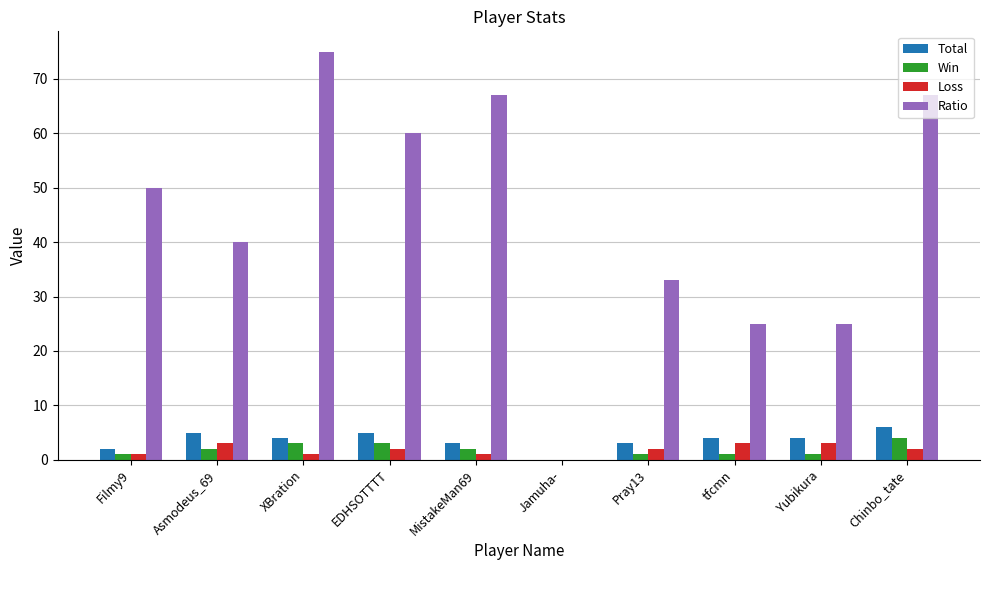

Reading left to right, what are all the values shown in this chart?

Total: Filmy9=2	Asmodeus_69=5	XBration=4	EDHSOTTTT=5	MistakeMan69=3	Jamuha-=0	Pray13=3	tfcmn=4	Yubikura=4	Chinbo_tate=6
Win: Filmy9=1	Asmodeus_69=2	XBration=3	EDHSOTTTT=3	MistakeMan69=2	Jamuha-=0	Pray13=1	tfcmn=1	Yubikura=1	Chinbo_tate=4
Loss: Filmy9=1	Asmodeus_69=3	XBration=1	EDHSOTTTT=2	MistakeMan69=1	Jamuha-=0	Pray13=2	tfcmn=3	Yubikura=3	Chinbo_tate=2
Ratio: Filmy9=50	Asmodeus_69=40	XBration=75	EDHSOTTTT=60	MistakeMan69=67	Jamuha-=0	Pray13=33	tfcmn=25	Yubikura=25	Chinbo_tate=67